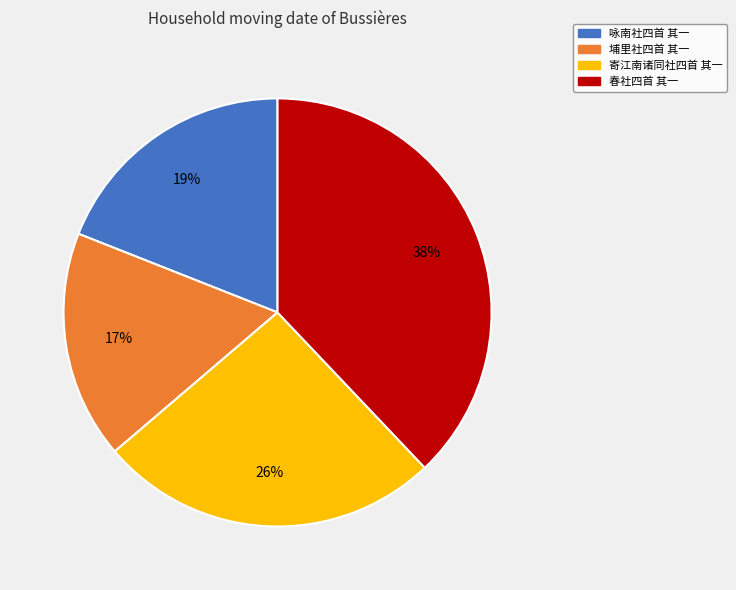

What is the largest slice in the pie chart?

春社四首 其一